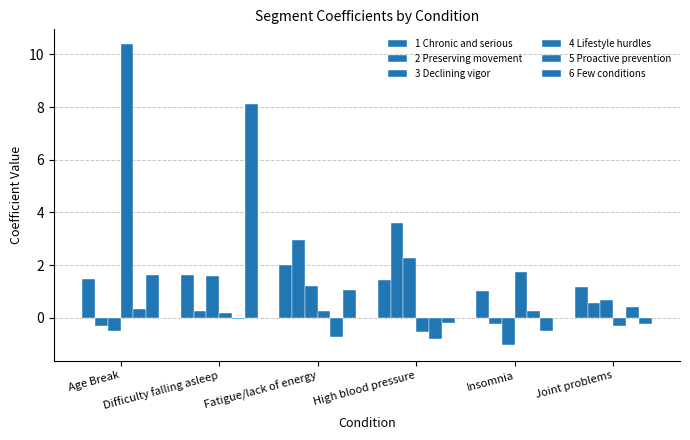

What is the sum of the 1 Chronic and serious values at Age Break and High blood pressure?

2.9